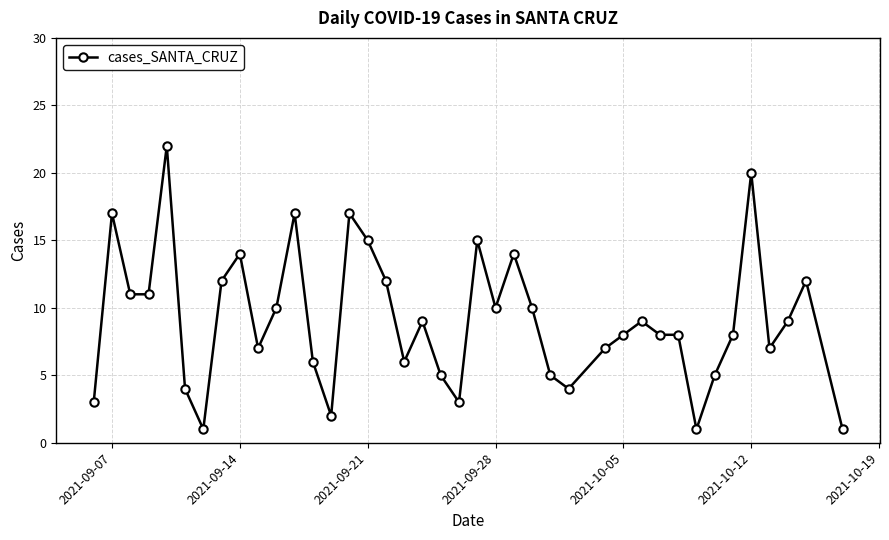

Reading left to right, list all the values displayed in this chart.

3	17	11	11	22	4	1	12	14	7	10	17	6	2	17	15	12	6	9	5	3	15	10	14	10	5	4	7	8	9	8	8	1	5	8	20	7	9	12	1